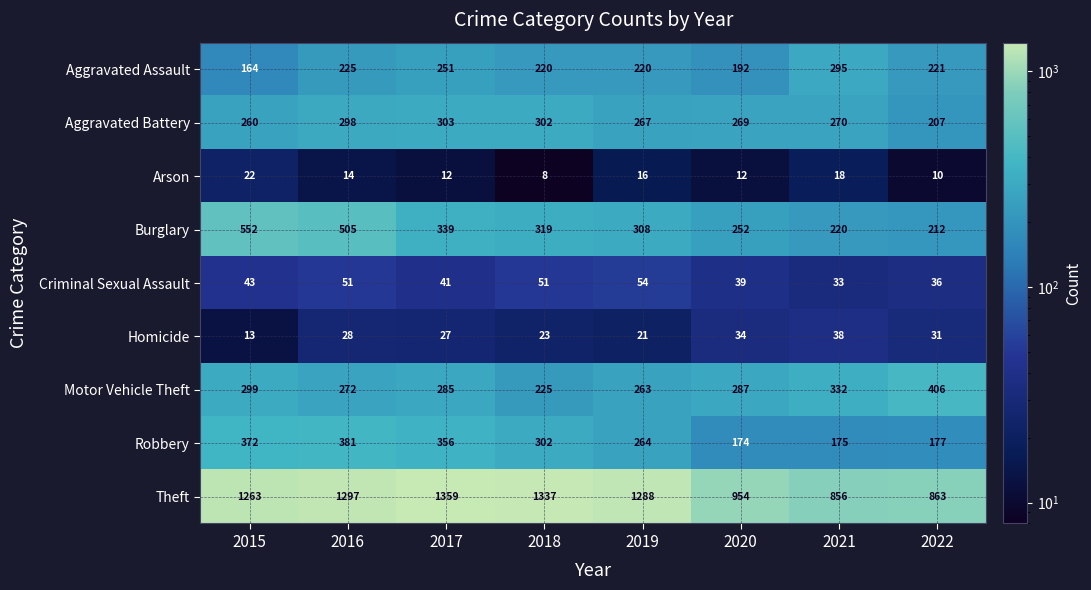

Which category has the lowest value in the Theft series?

2021